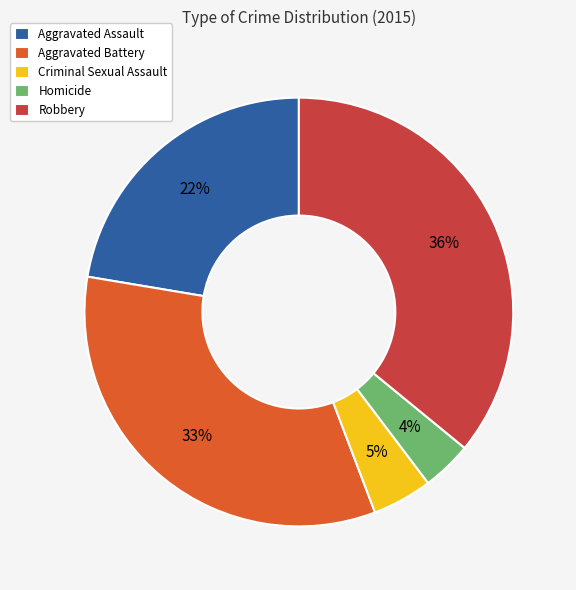

Rank the categories by value from highest to lowest.

Robbery, Aggravated Battery, Aggravated Assault, Criminal Sexual Assault, Homicide